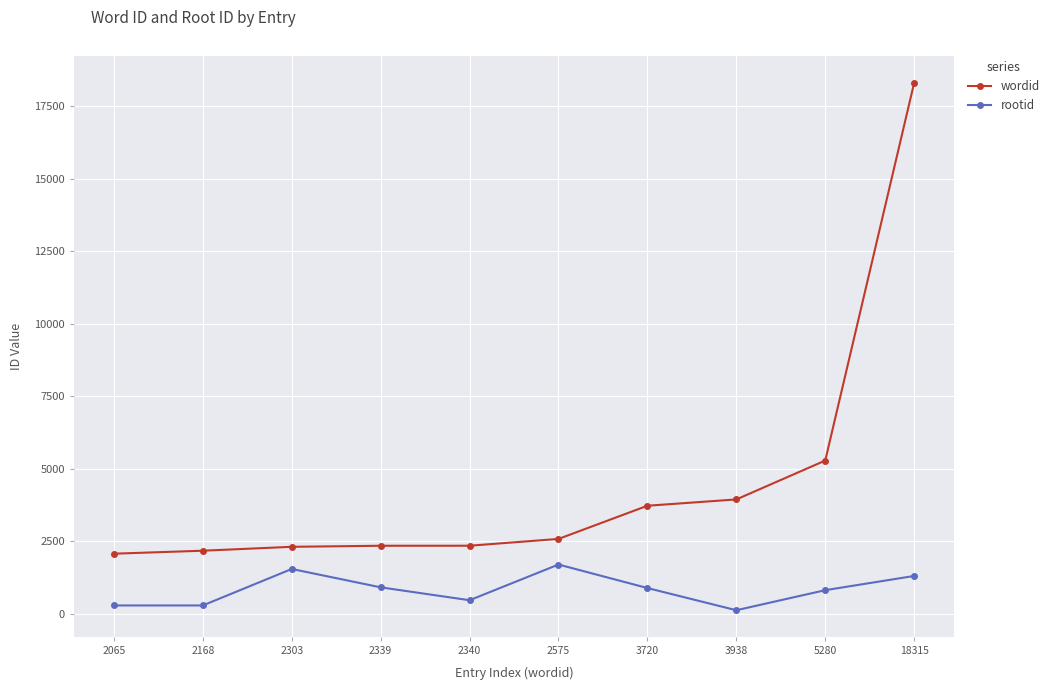

How many data points does each series have?

10